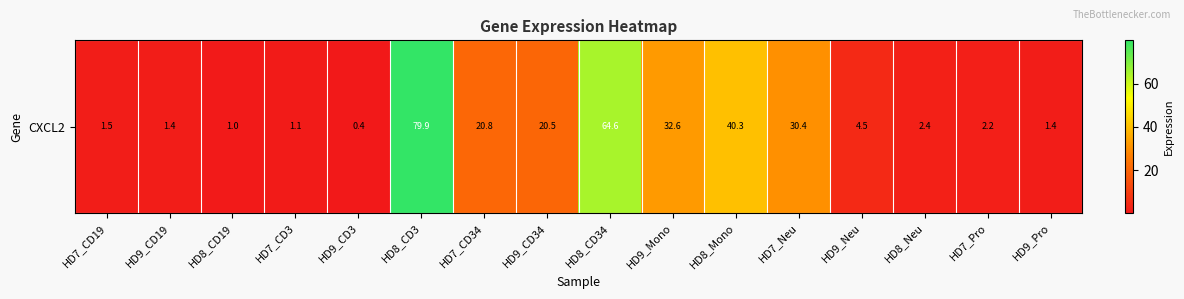

What is the difference between the second highest and second lowest values?

63.6